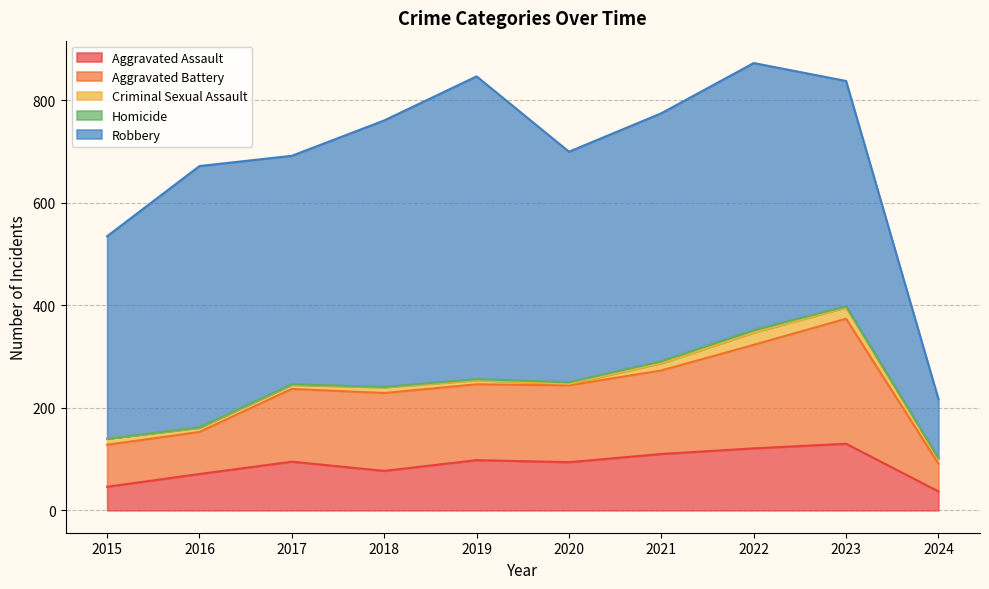

Which series has the largest total across all categories?

Robbery